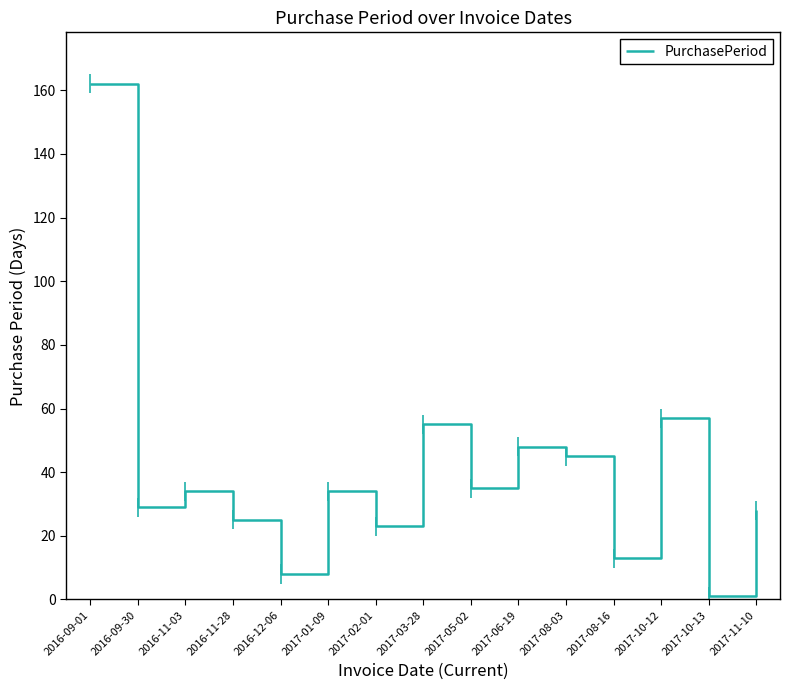

What is the change in value from 2017-06-19 to 2017-11-10?

-20